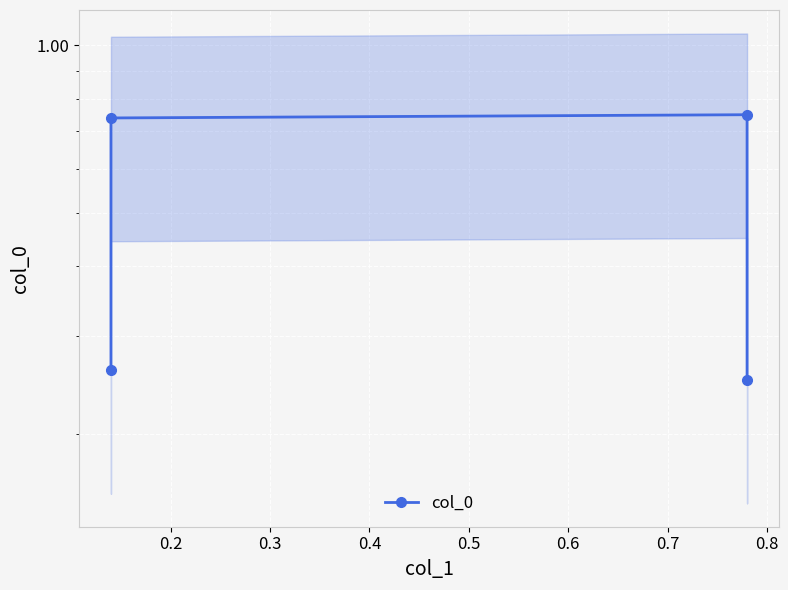

What is the sum of all values?

2.0